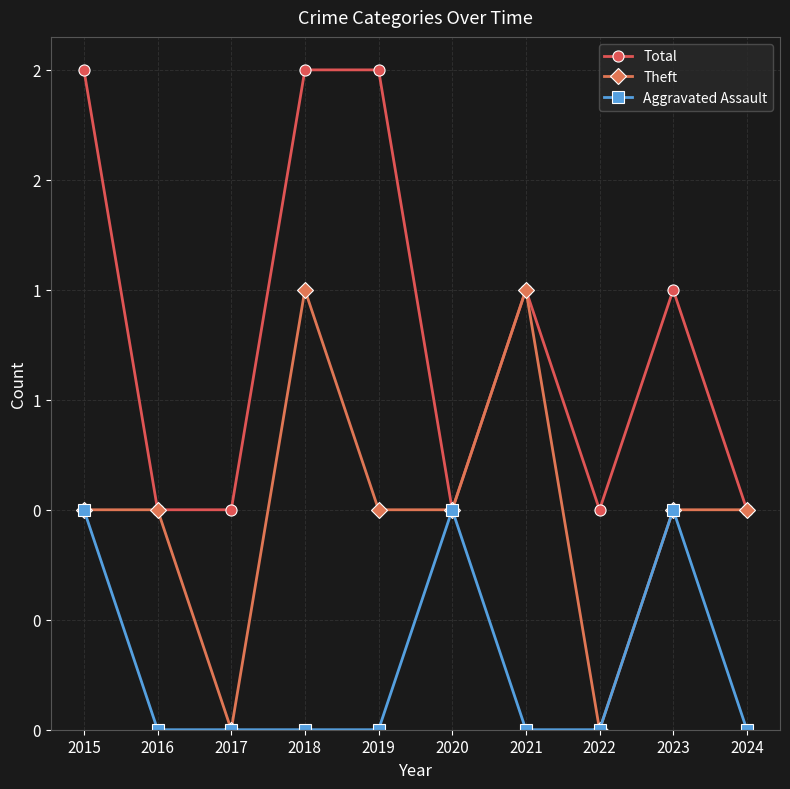

What are all the series names shown in the legend?

Total, Theft, Aggravated Assault